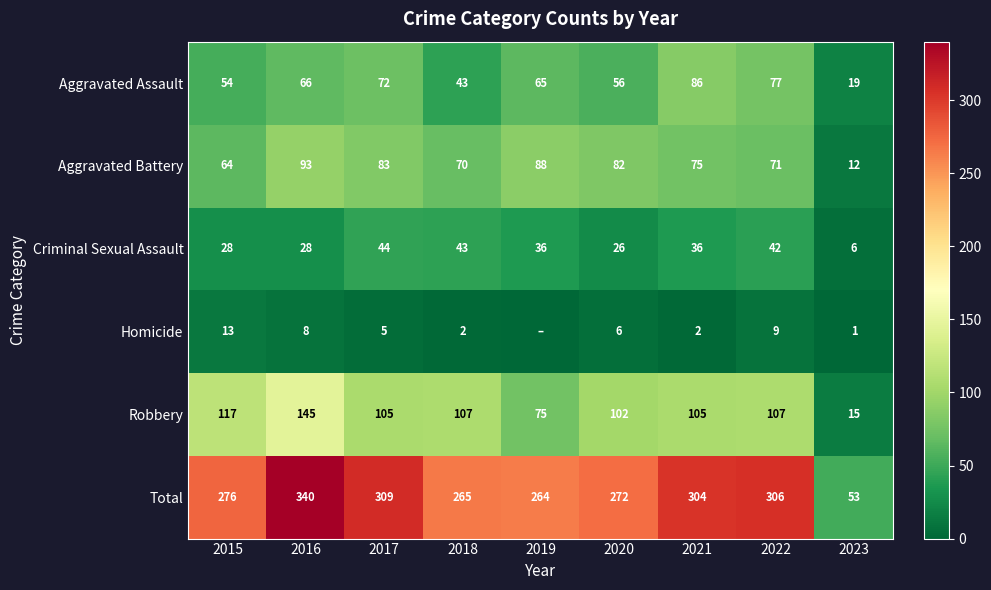

At how many categories does at least one series exceed 301?

4